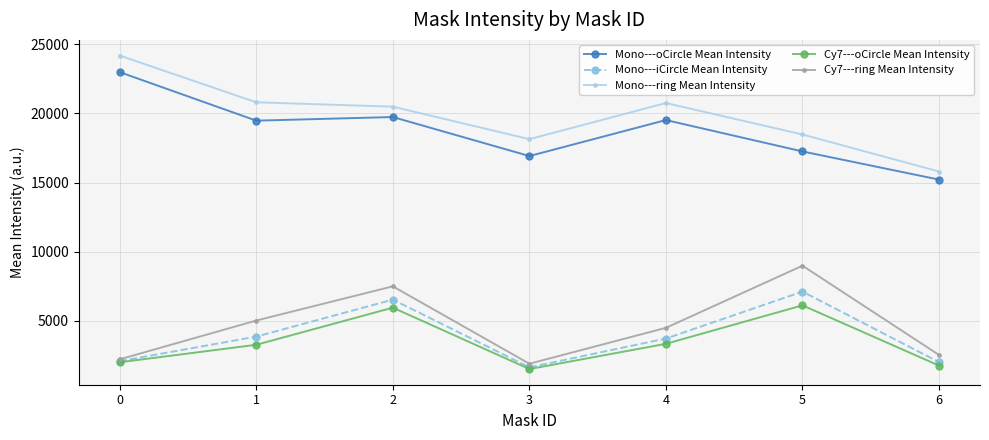

At 1, list the series in order from largest to smallest.

Mono---ring Mean Intensity, Mono---oCircle Mean Intensity, Cy7---ring Mean Intensity, Mono---iCircle Mean Intensity, Cy7---oCircle Mean Intensity